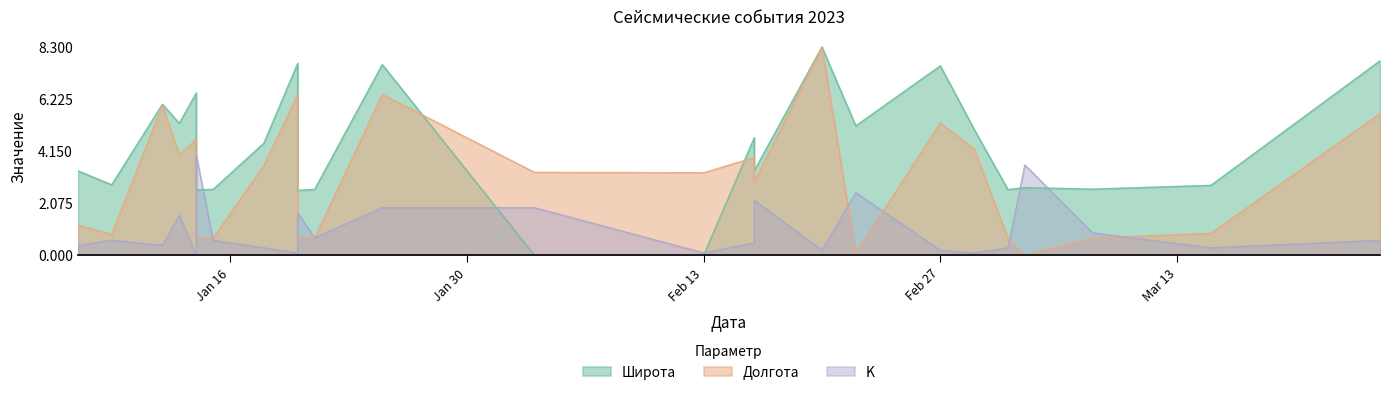

Which series has the largest total across all categories?

Широта